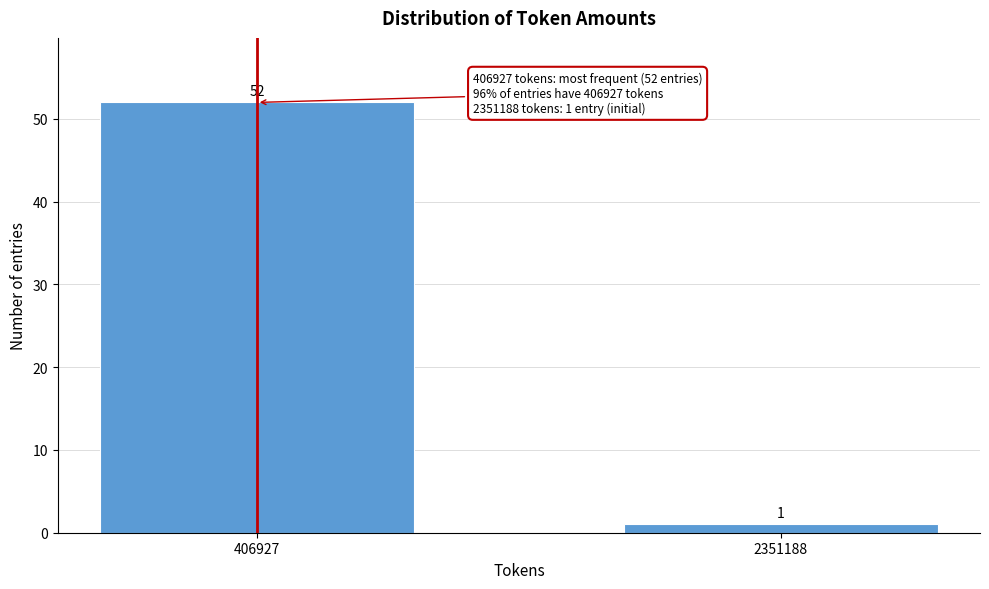

Reading left to right, what are all the values shown in this chart?

52	1